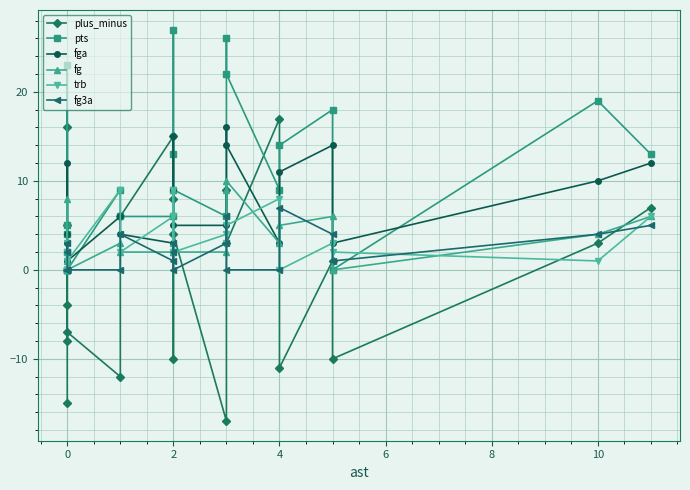

True or false: plus_minus and fg3a intersect in this chart.

True